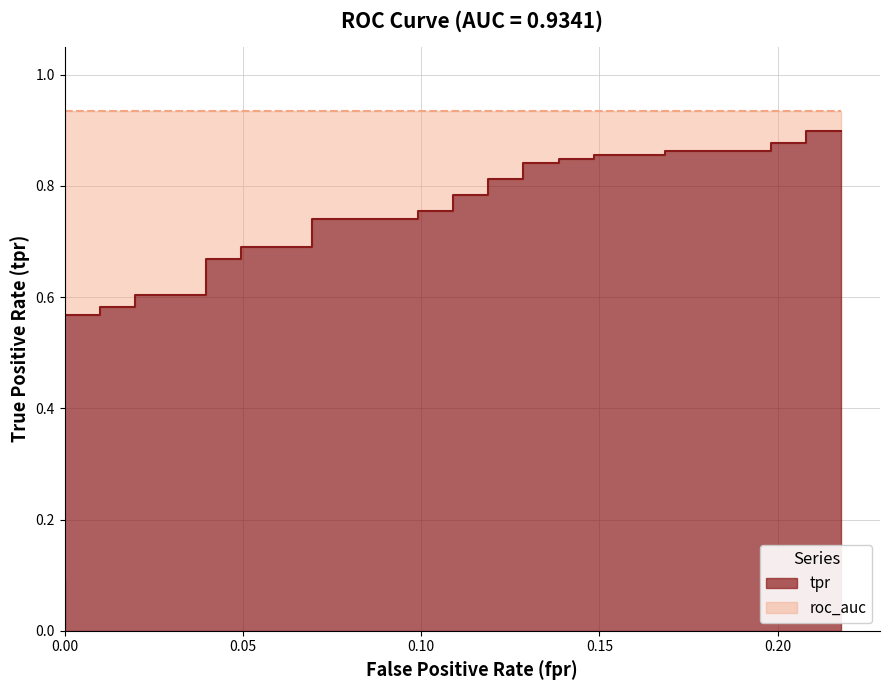

True or false: the data shows 0.4 at 14.

False